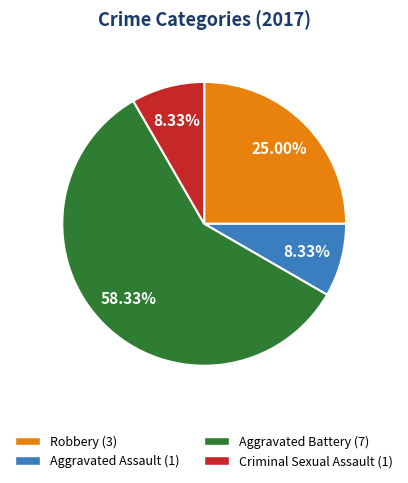

To the nearest percent, what is the average slice percentage?

25%